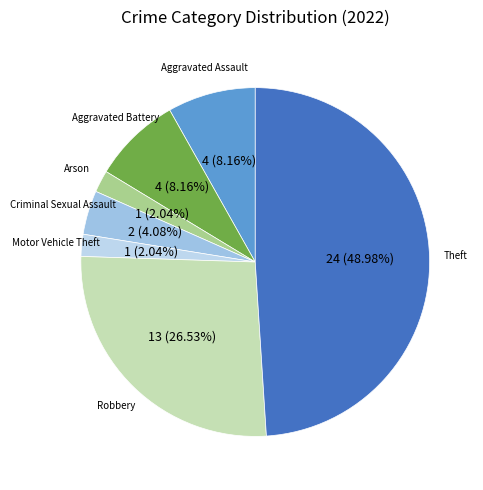

Which slice is the largest?

Theft